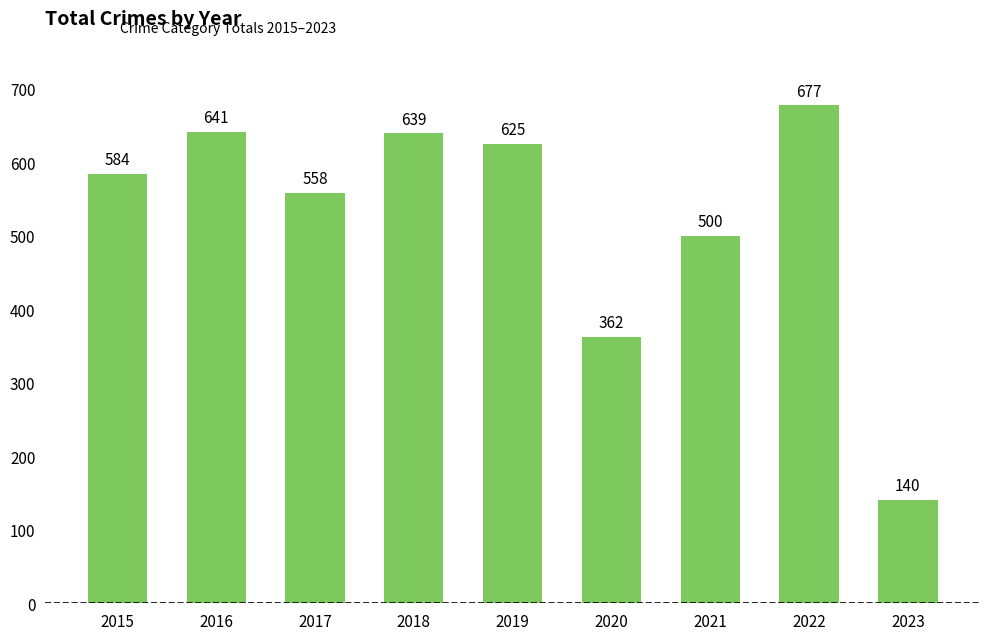

Does the chart contain any negative values?

No